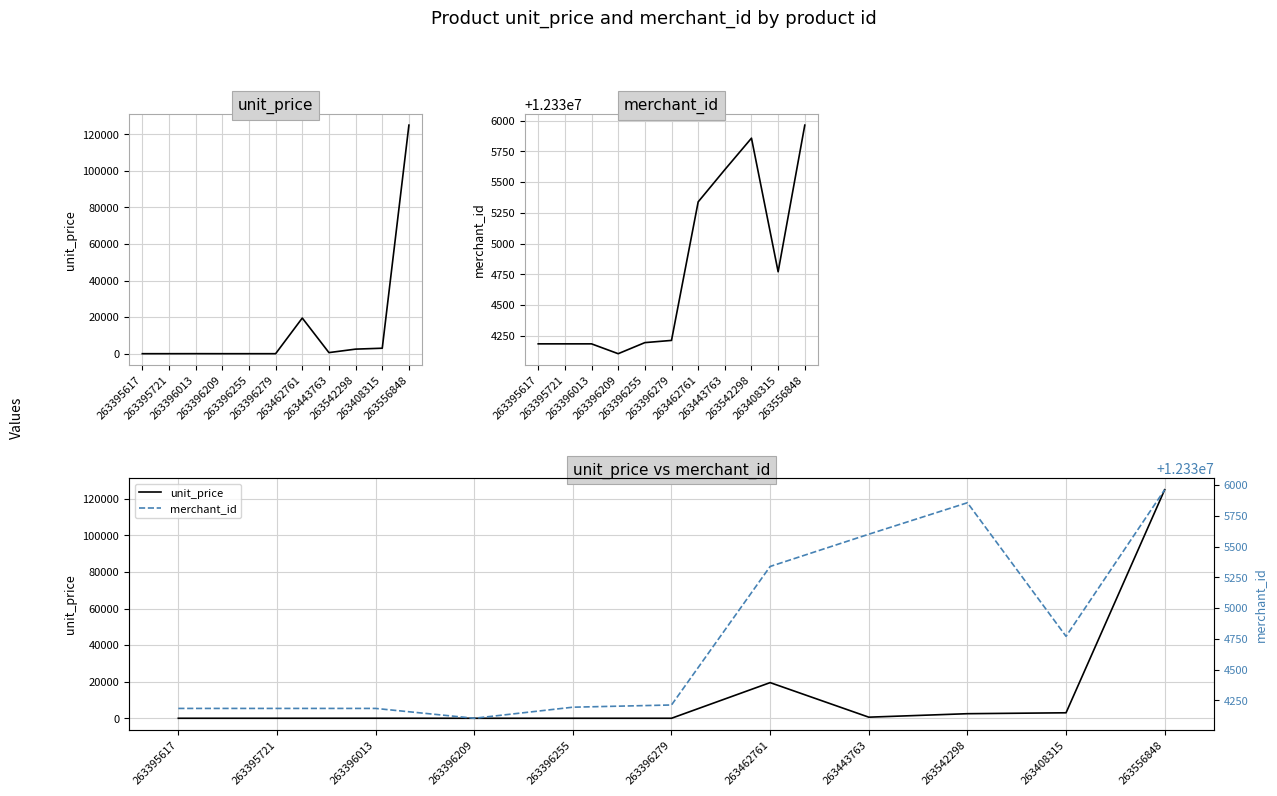

Does the chart display data point markers on the line(s)?

No